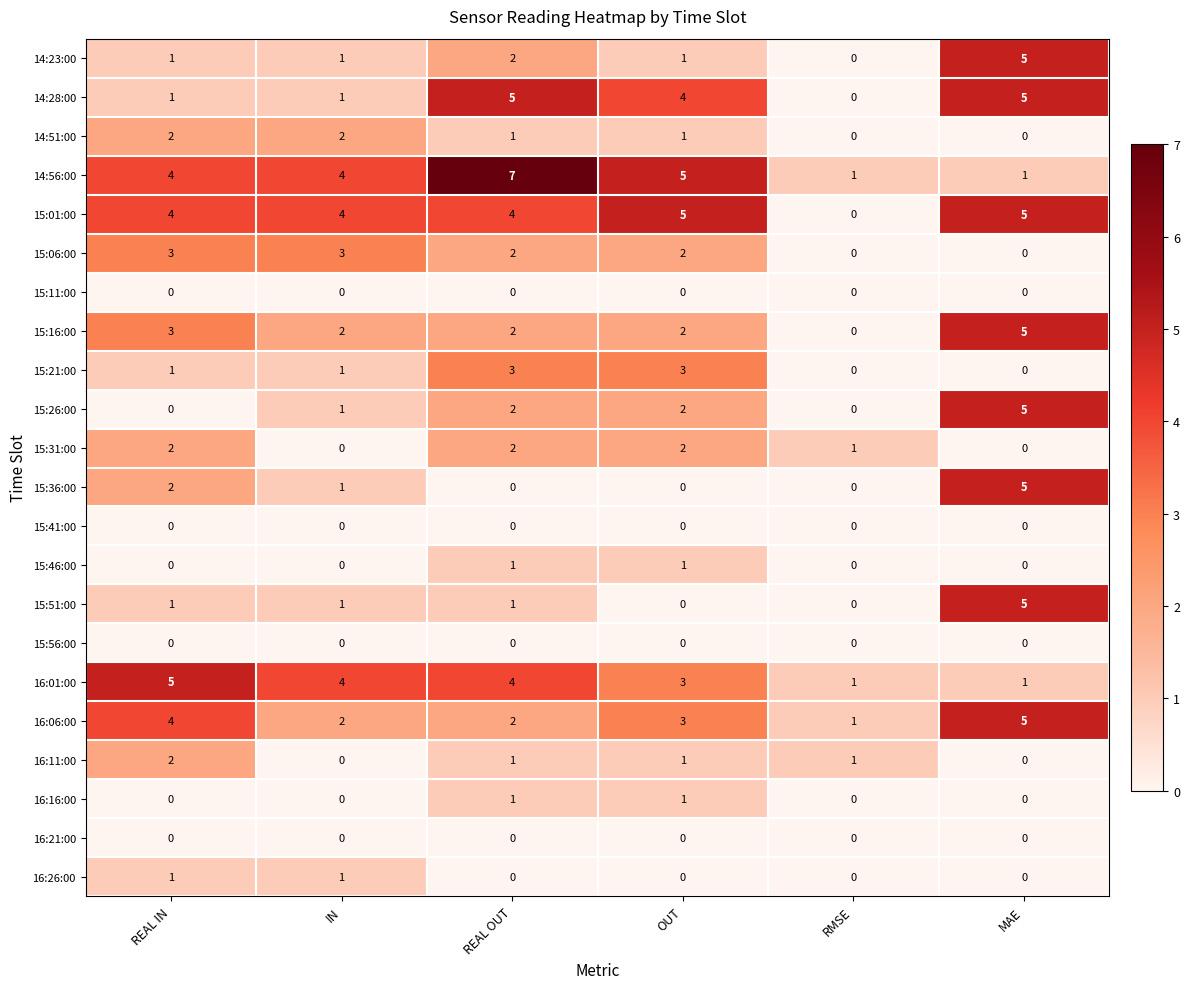

Is the value of 15:21:00 at RMSE greater than the value of 16:01:00 at REAL OUT?

No